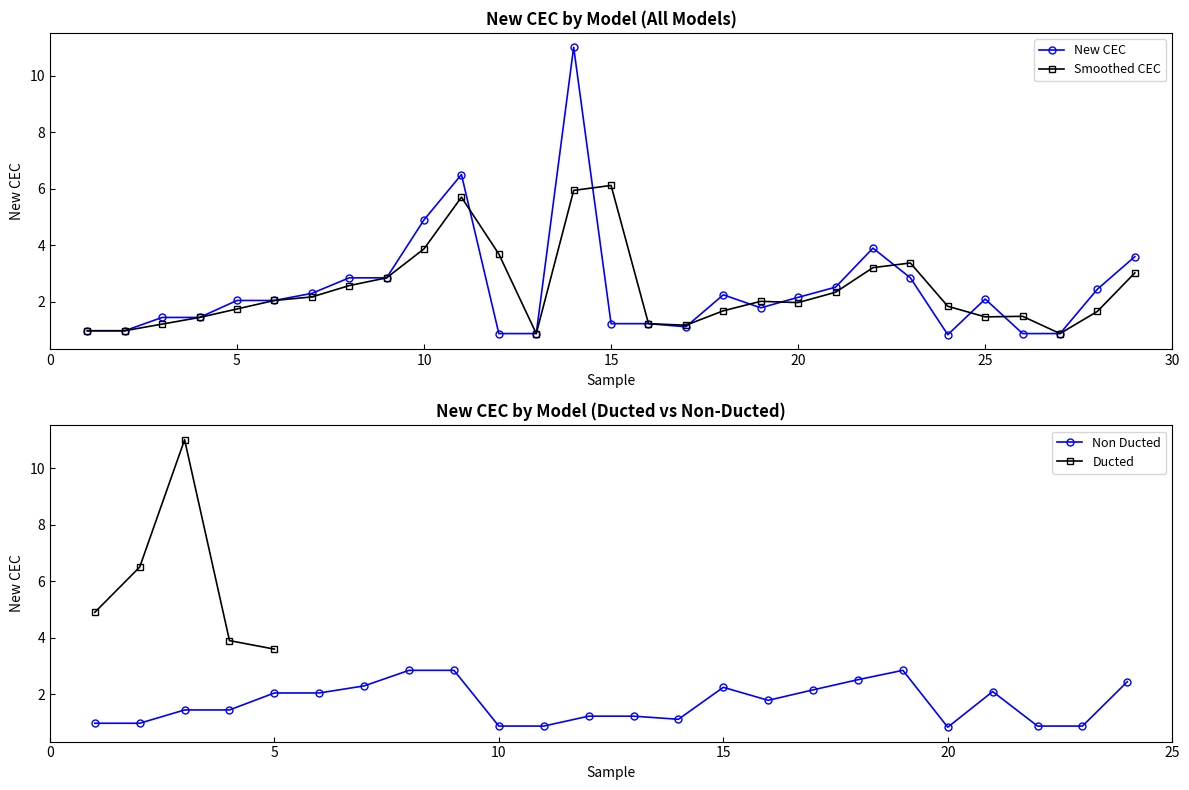

The chart shows a value of 3.0 at ACC-50. True or false?

False